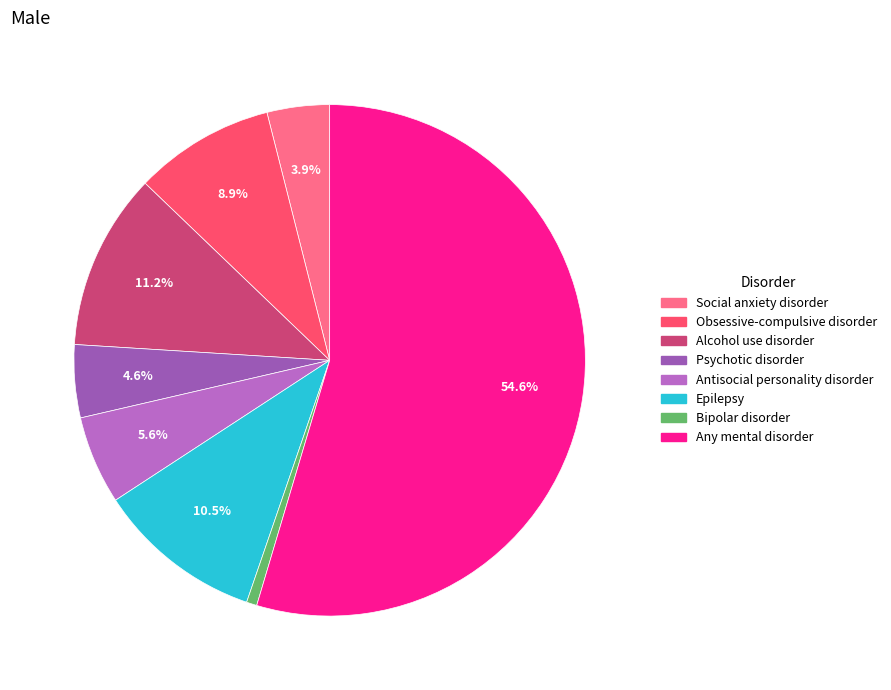

Which category has the smallest portion of the pie?

Bipolar disorder